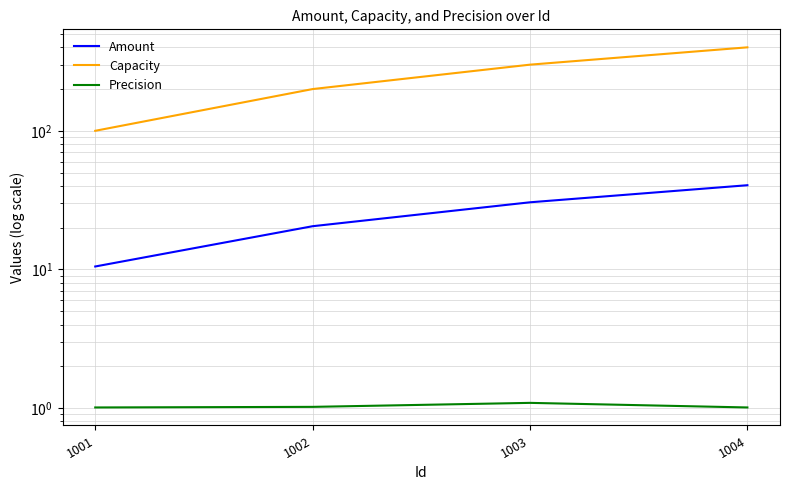

Reading right to left, transcribe all the data shown in this chart.

Amount: 40.5	30.5	20.5	10.5
Capacity: 400.0	300.0	200.0	100.0
Precision: 1.0	1.1	1.0	1.0